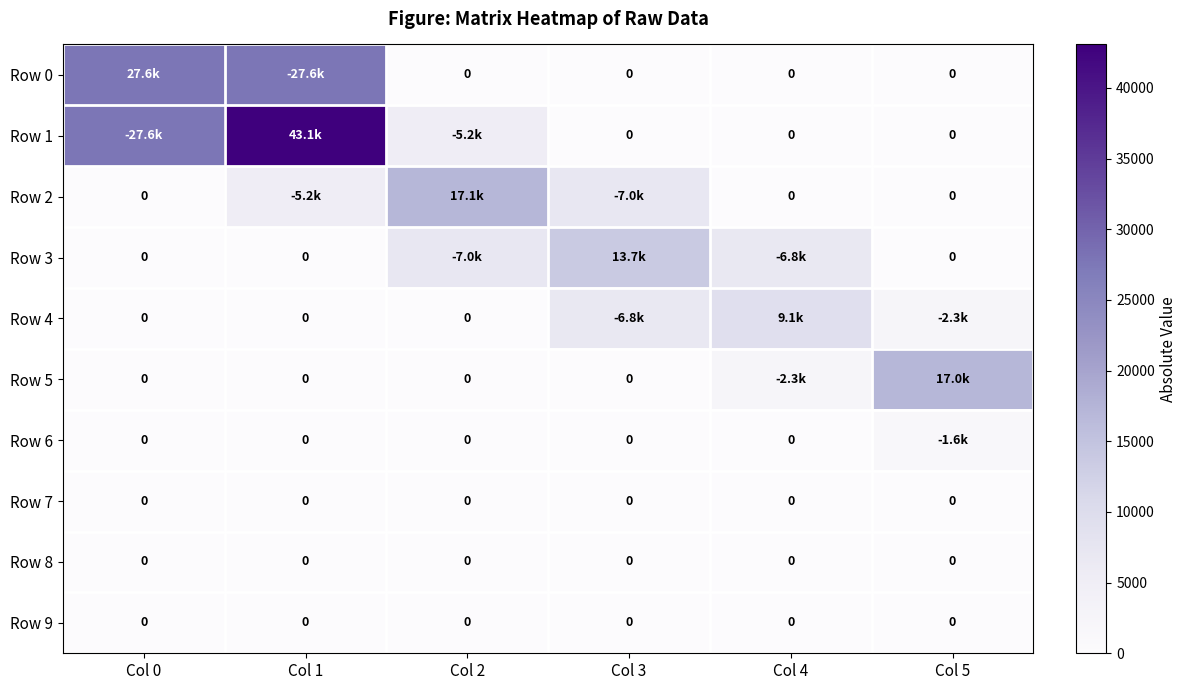

Between Col 3 and Col 0, which is larger?

Col 0